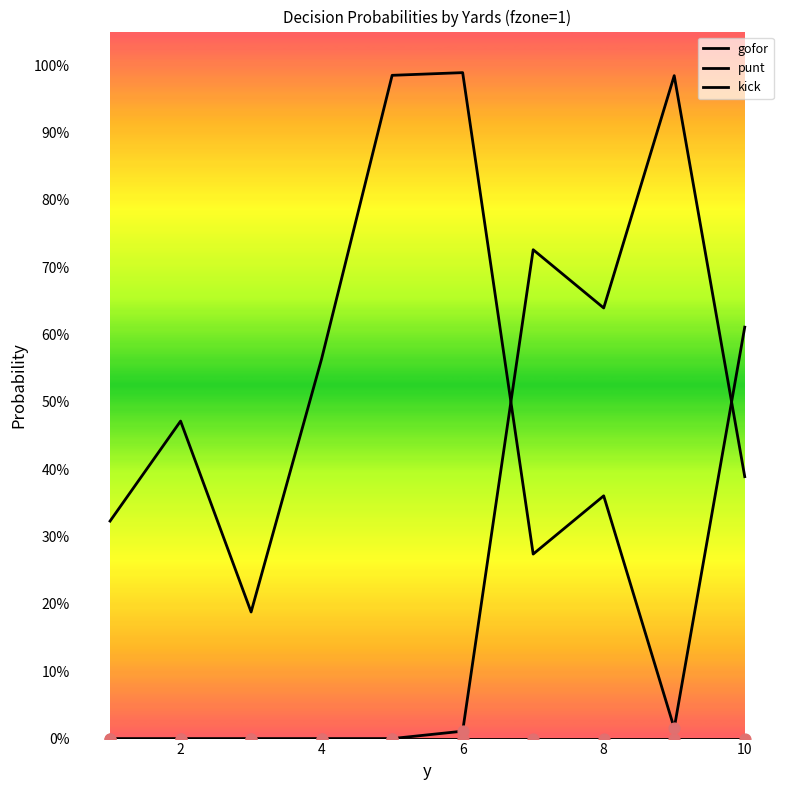

At how many categories does at least one series exceed 0?

10